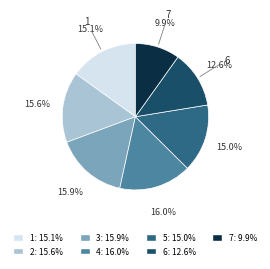

Is there any slice that represents more than half of the pie?

No